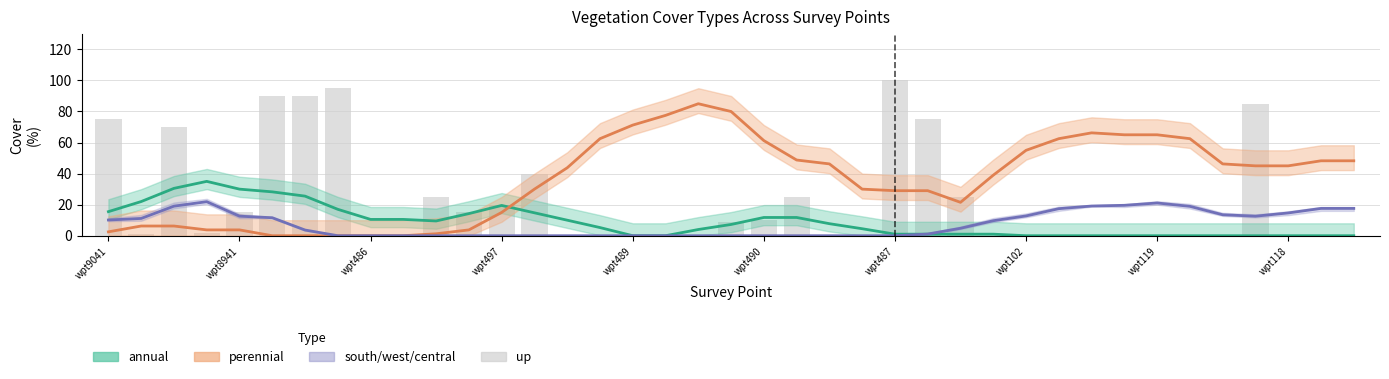

Which series has the widest spread of values?

up